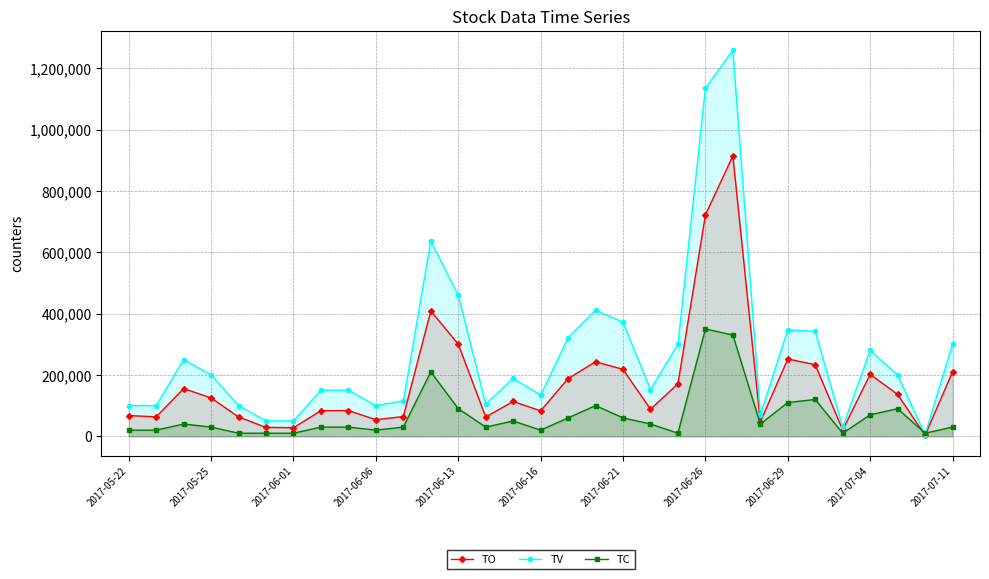

What is the difference between the highest and lowest values at 2017-05-25?

170000